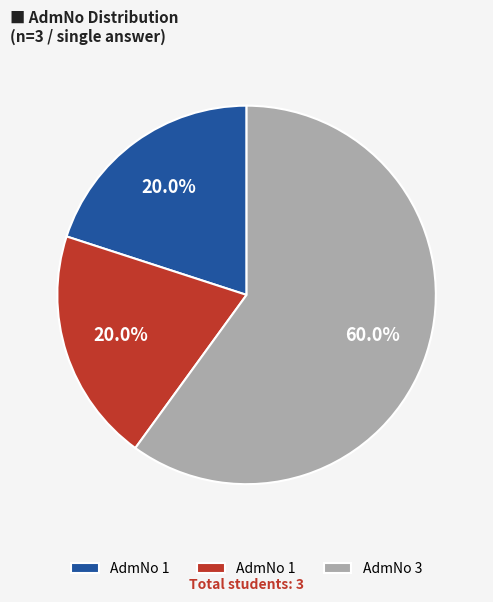

Is there any slice that represents more than half of the pie?

Yes